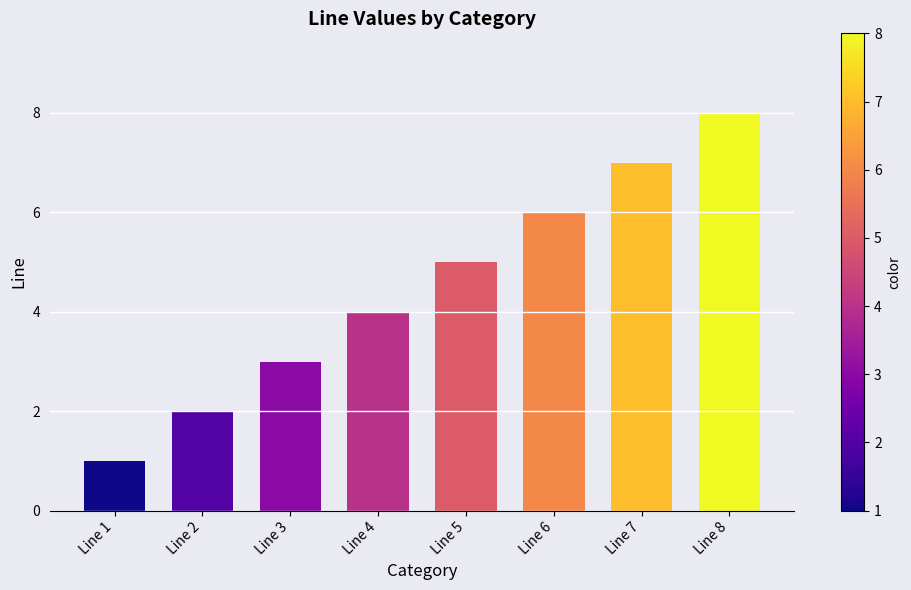

Rank the categories by value from highest to lowest.

Line 8, Line 7, Line 6, Line 5, Line 4, Line 3, Line 2, Line 1